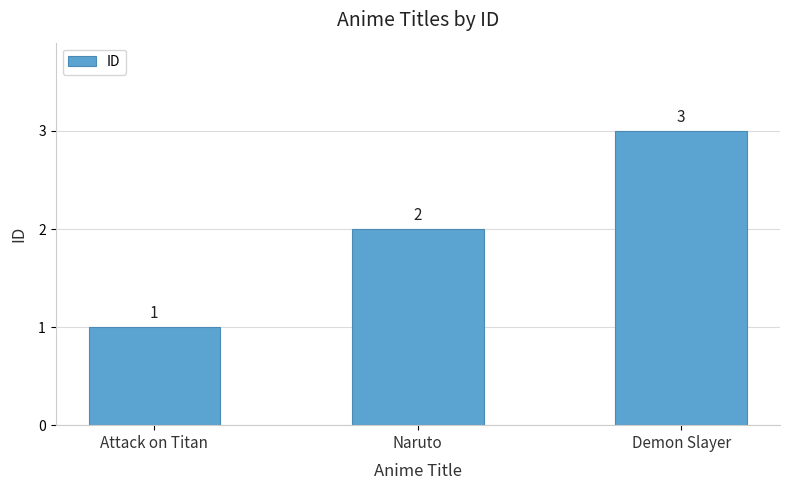

List the labels in order of value, smallest first.

Attack on Titan, Naruto, Demon Slayer